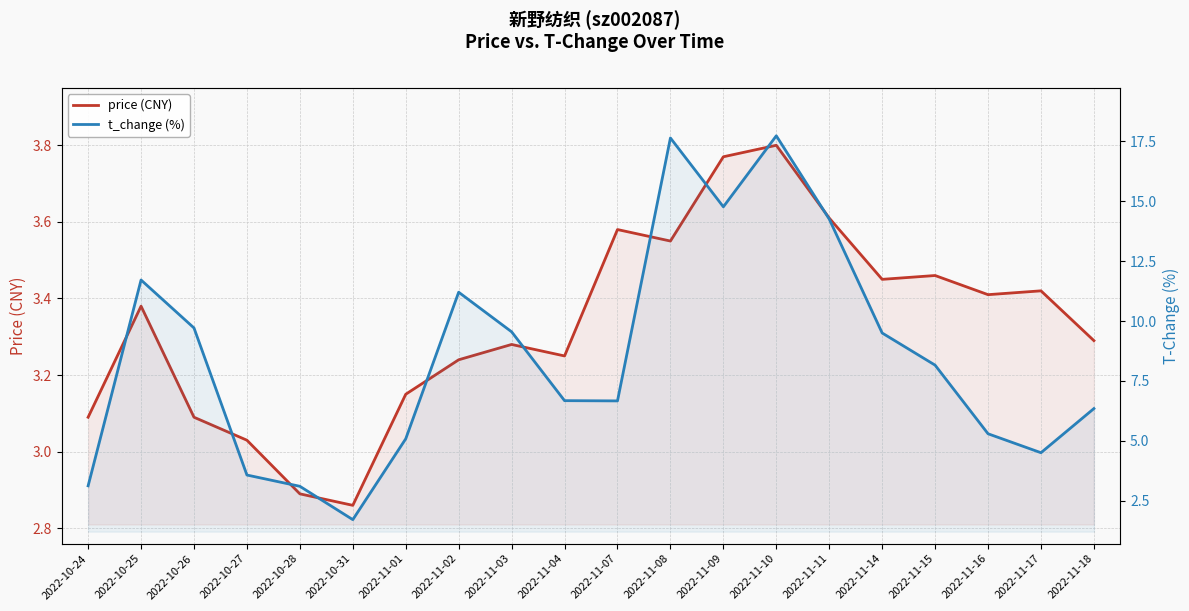

The value of t_change (%) at 2022-11-04 is 6.7. True or false?

True